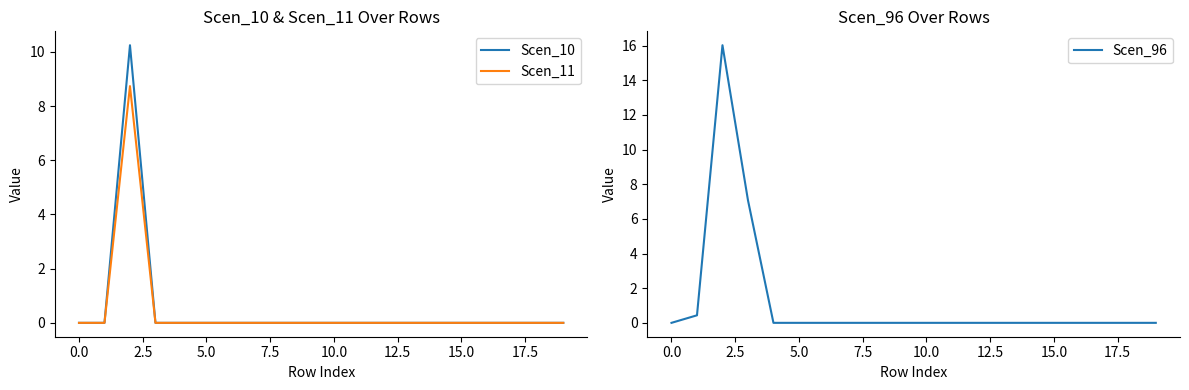

True or false: Scen_10 has a value of -5.7 at 12.

False